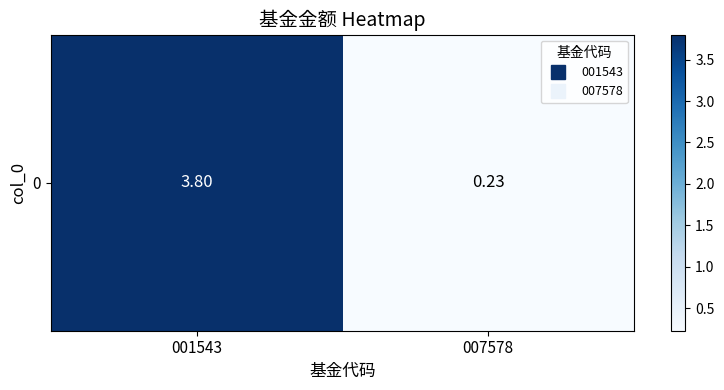

What is the difference between the maximum and minimum values?

3.6